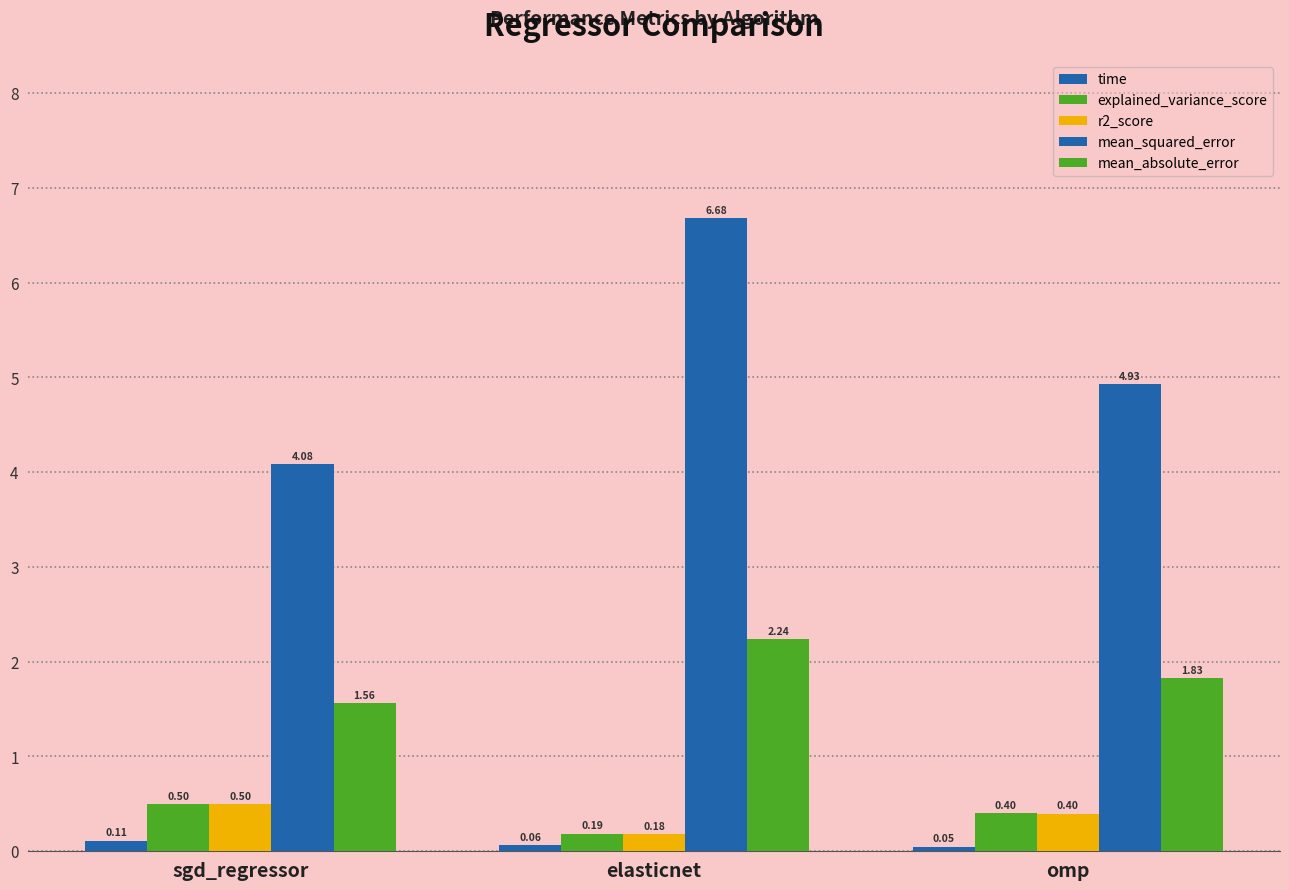

Are the bars horizontal?

No